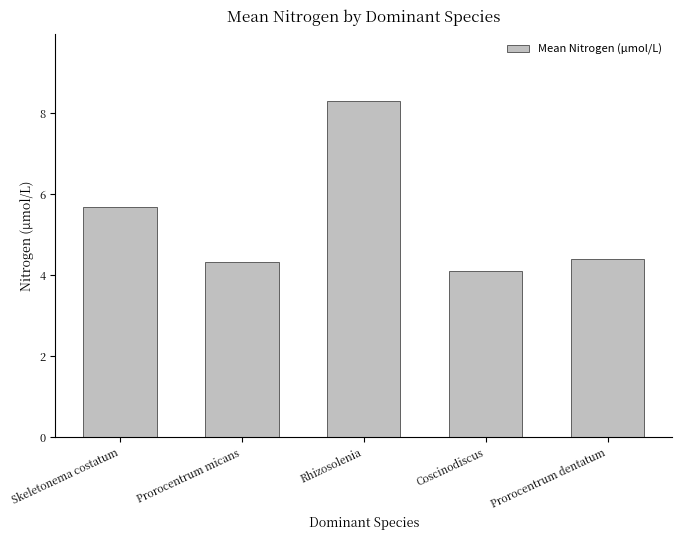

What position from the left is Coscinodiscus?

4